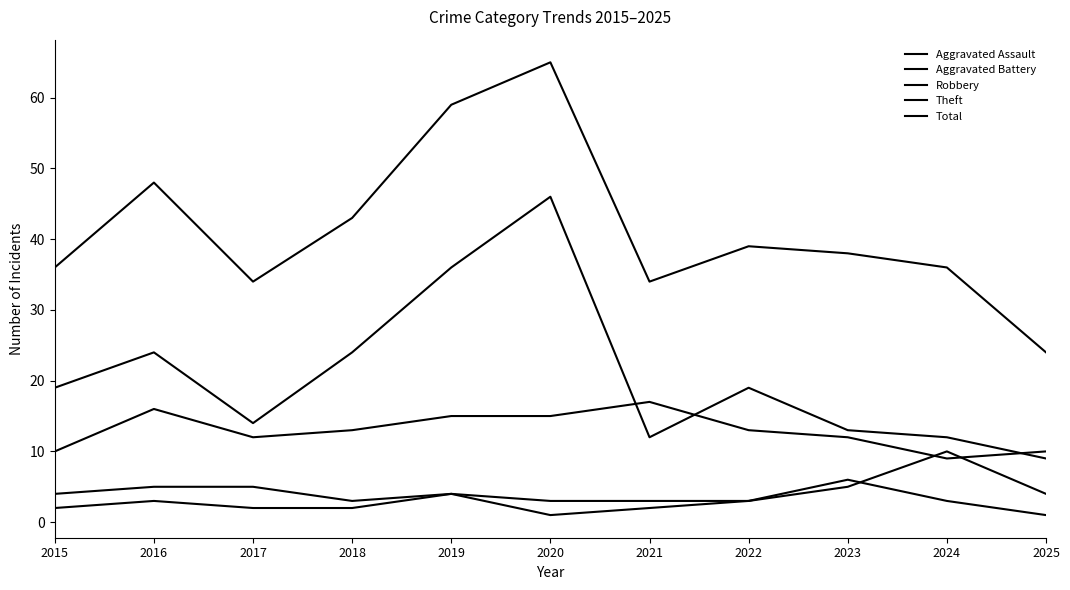

What is the sum of all Aggravated Battery values?

49